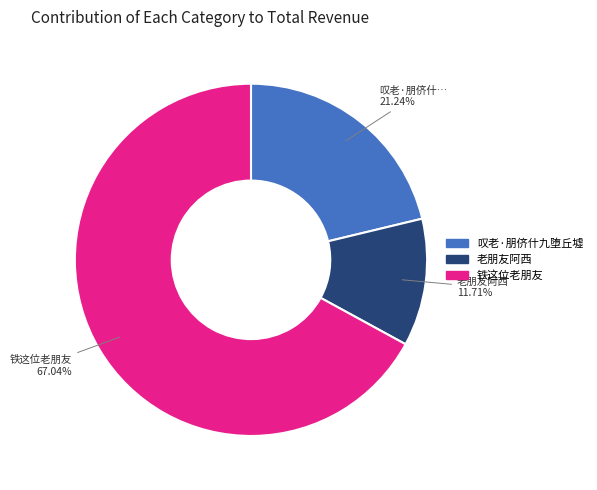

Which category accounts for the majority?

铁这位老朋友